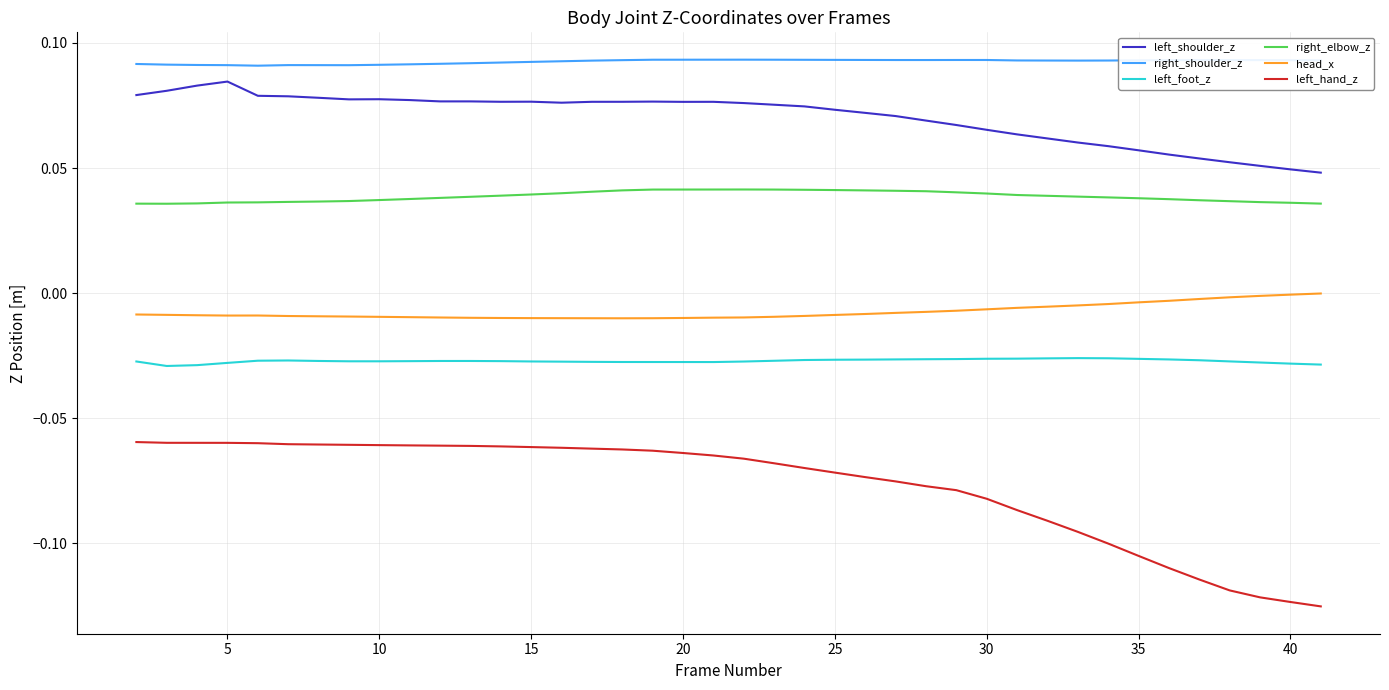

True or false: right_shoulder_z and head_x intersect in this chart.

False